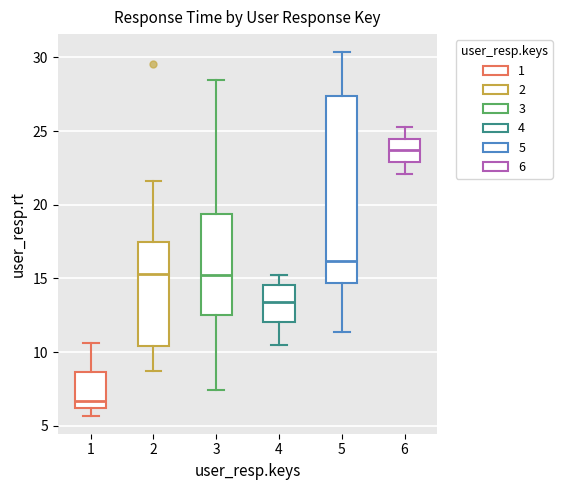

Which box's median line is the lowest?

1